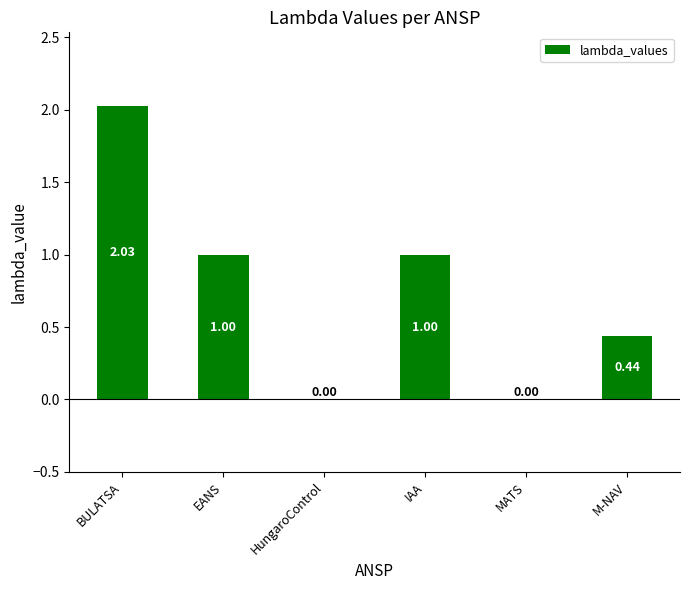

How many categories are shown in the chart?

6